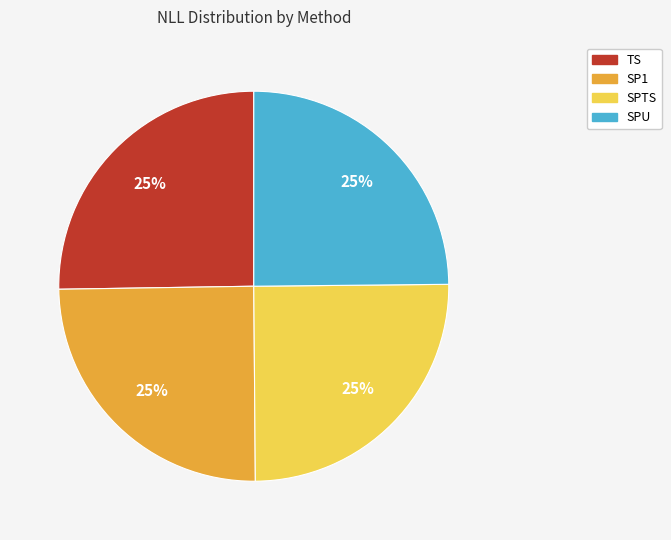

Is it true that SP1 is 17% of the pie?

False